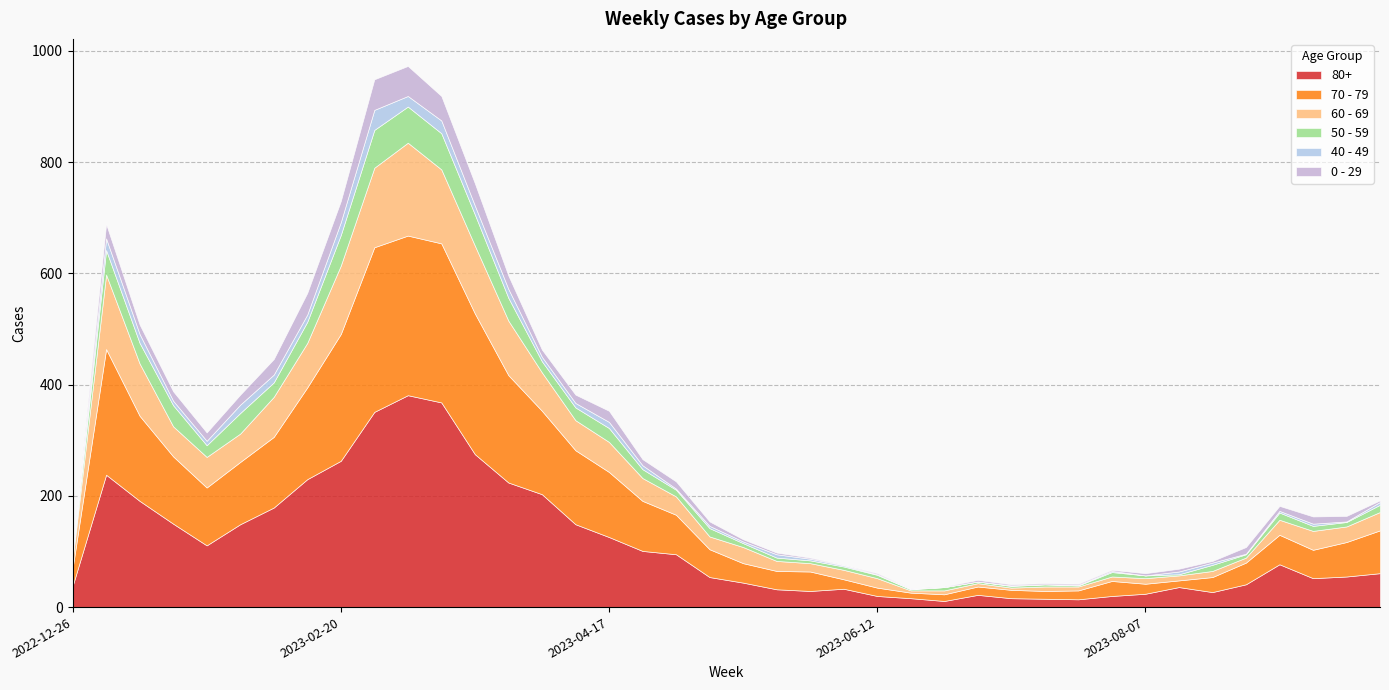

Count the number of categories in the chart.

40